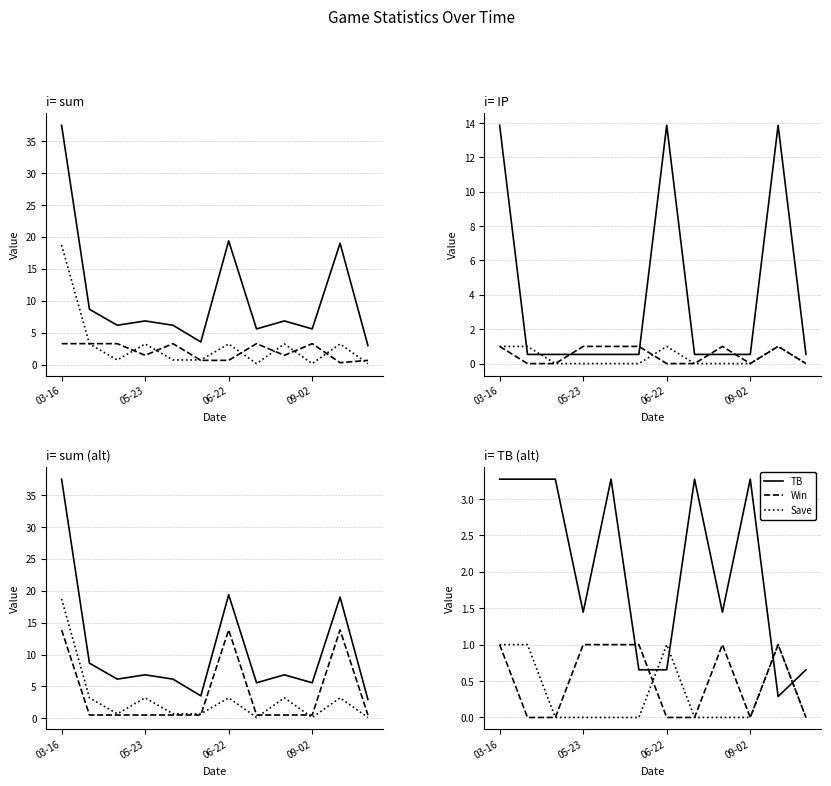

True or false: Win has more than 1 points higher than both neighbors.

True